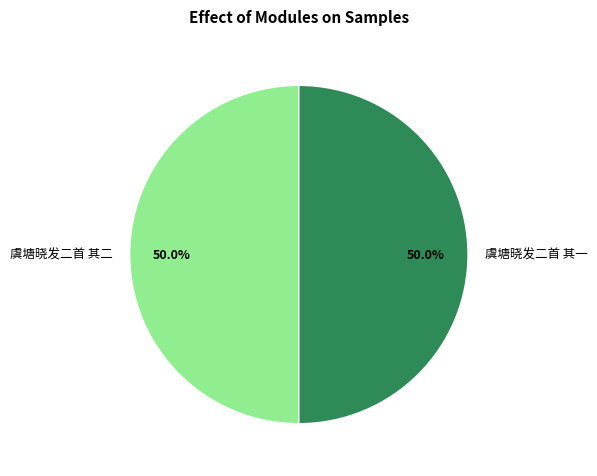

To the nearest percent, what portion does 虞塘晓发二首 其一 represent?

50%